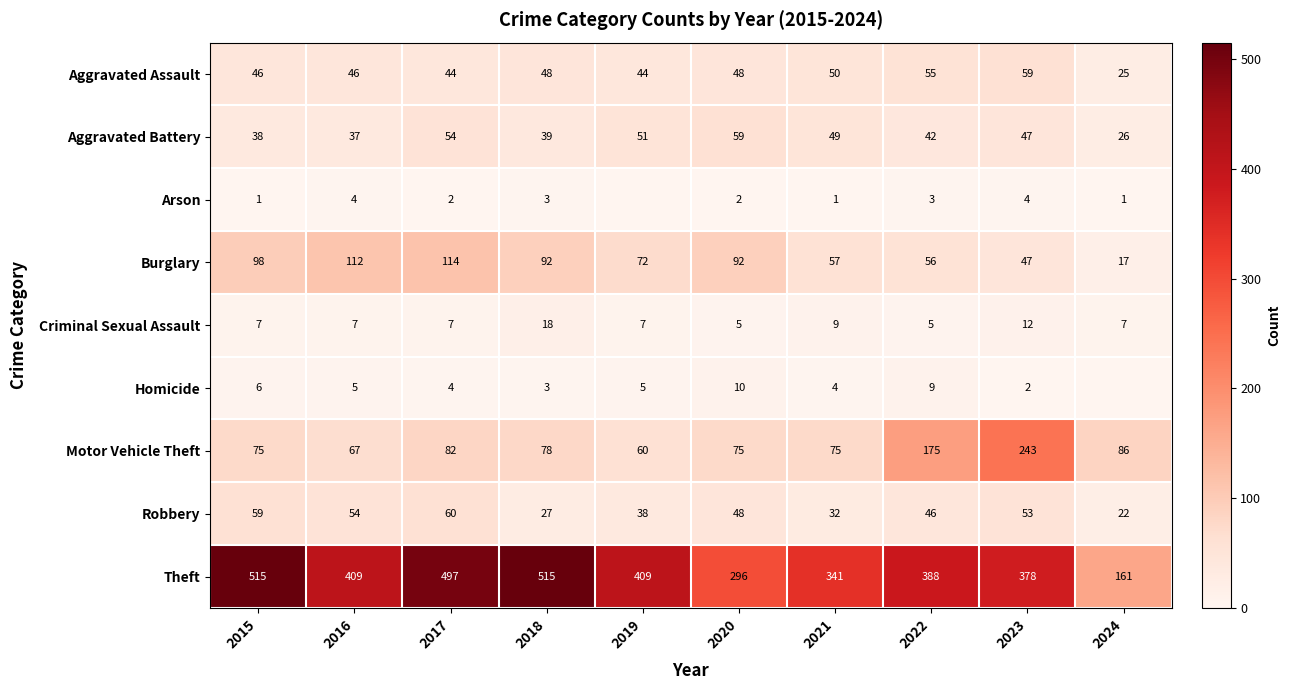

At how many categories does at least one series exceed 427?

3